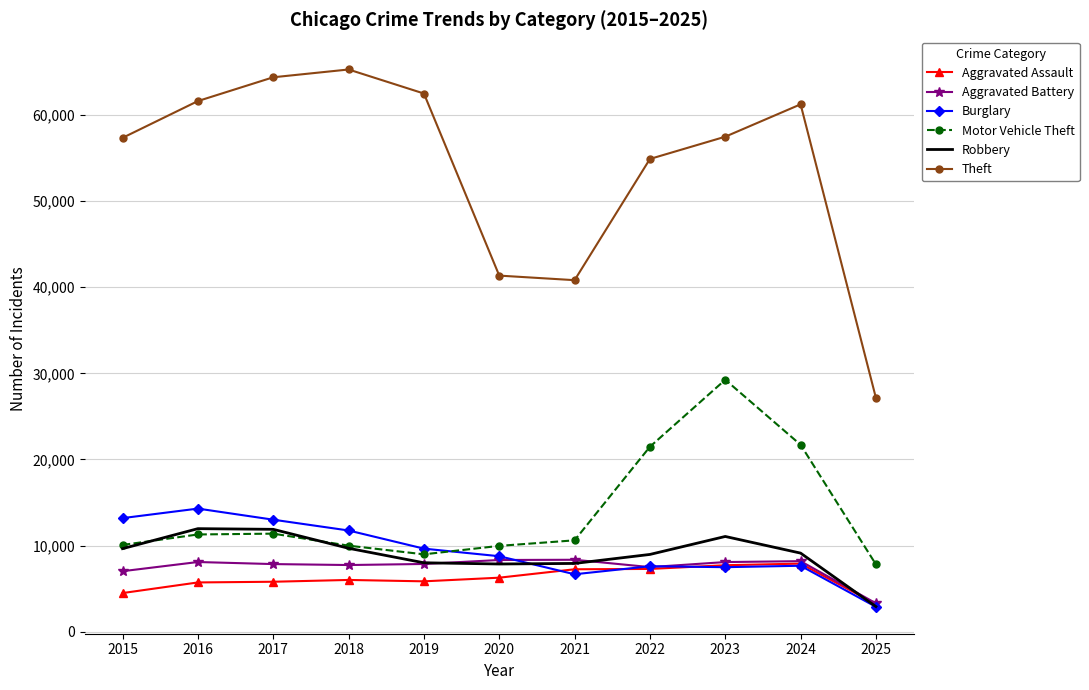

What is the sum of the Aggravated Battery values at 2017 and 2019?

15703